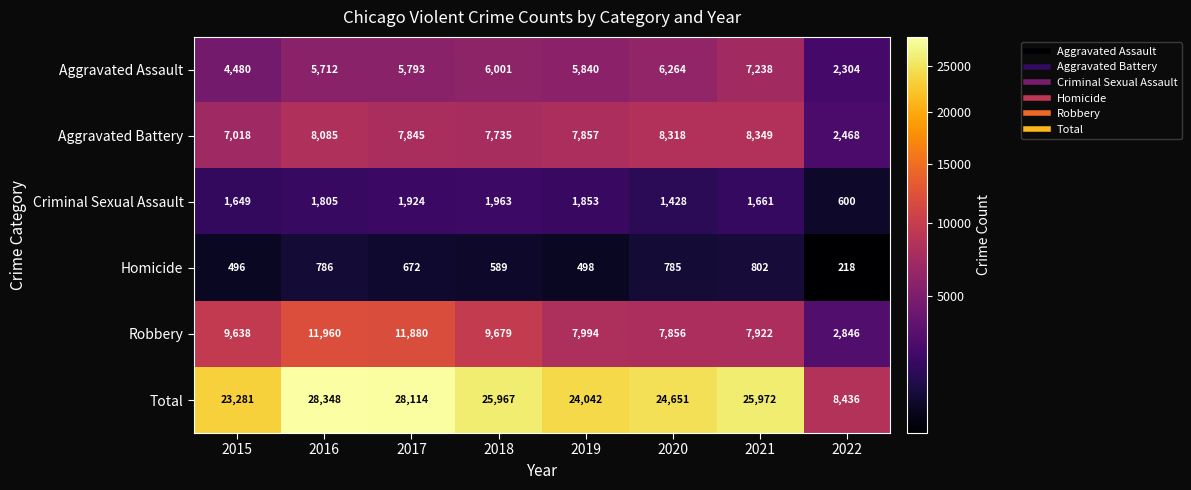

At which label is Aggravated Battery closest to 5408?

2015